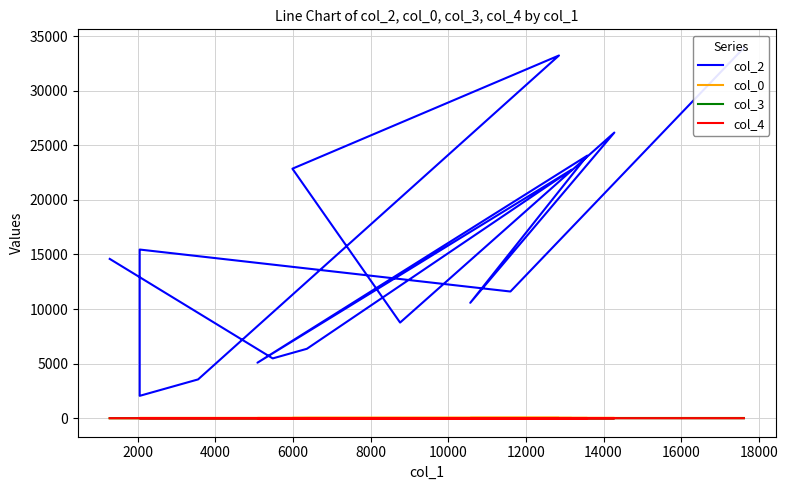

What is the difference between the maximum and minimum values in the col_4 series?

1